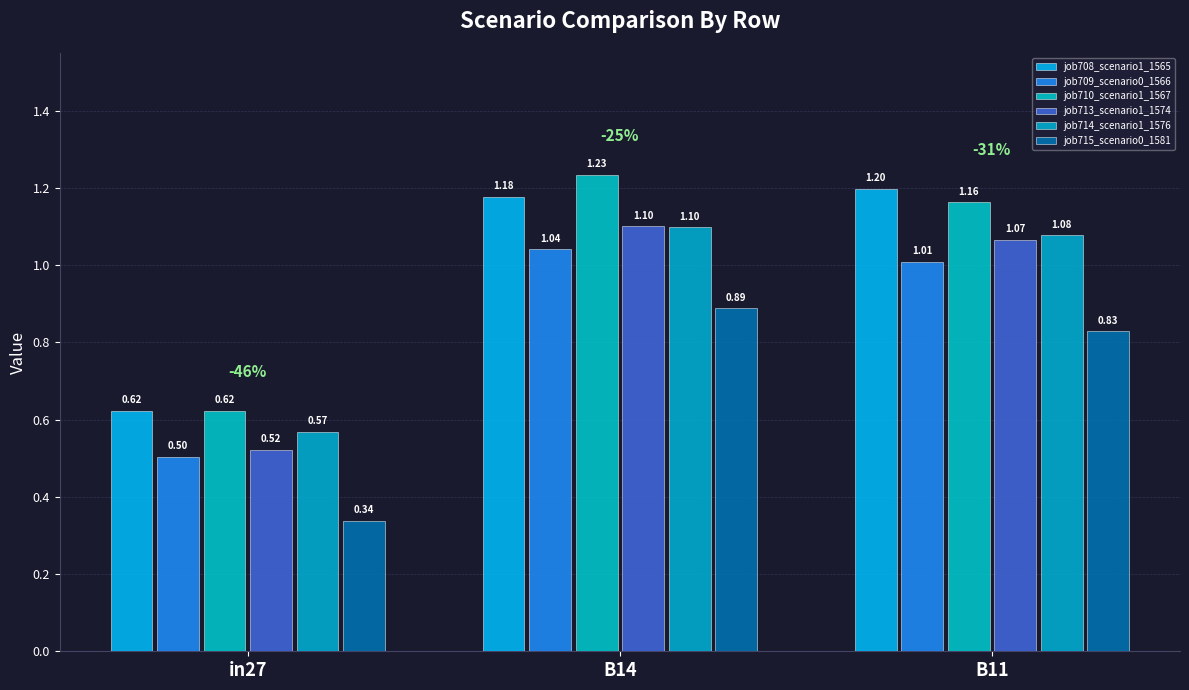

What is the average value of the job708_scenario1_1565 series?

1.0